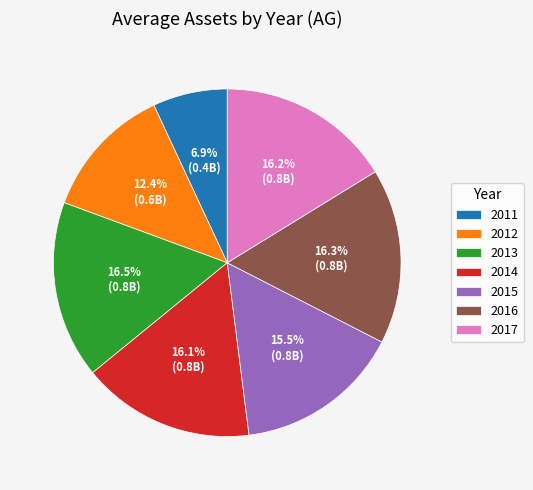

Combined, what portion of the pie is 2016 and 2014?

32.4%